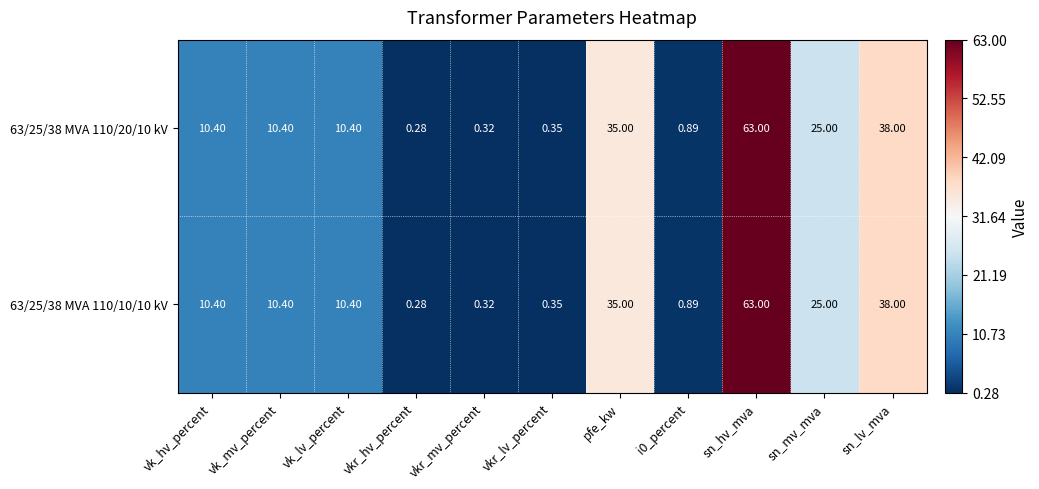

Which label corresponds to the smallest value in the chart?

vkr_hv_percent